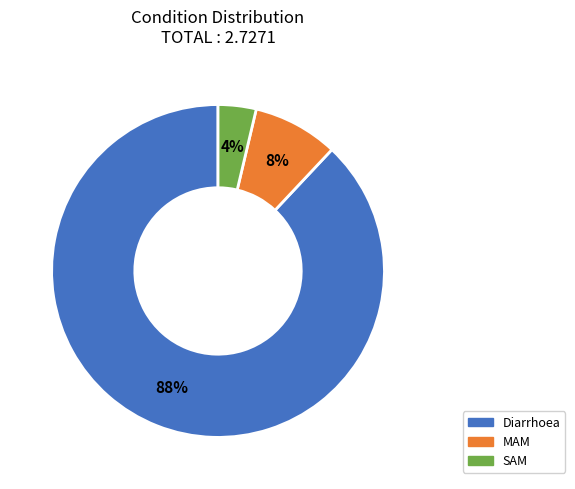

Is the sum of Diarrhoea and SAM greater than half?

Yes